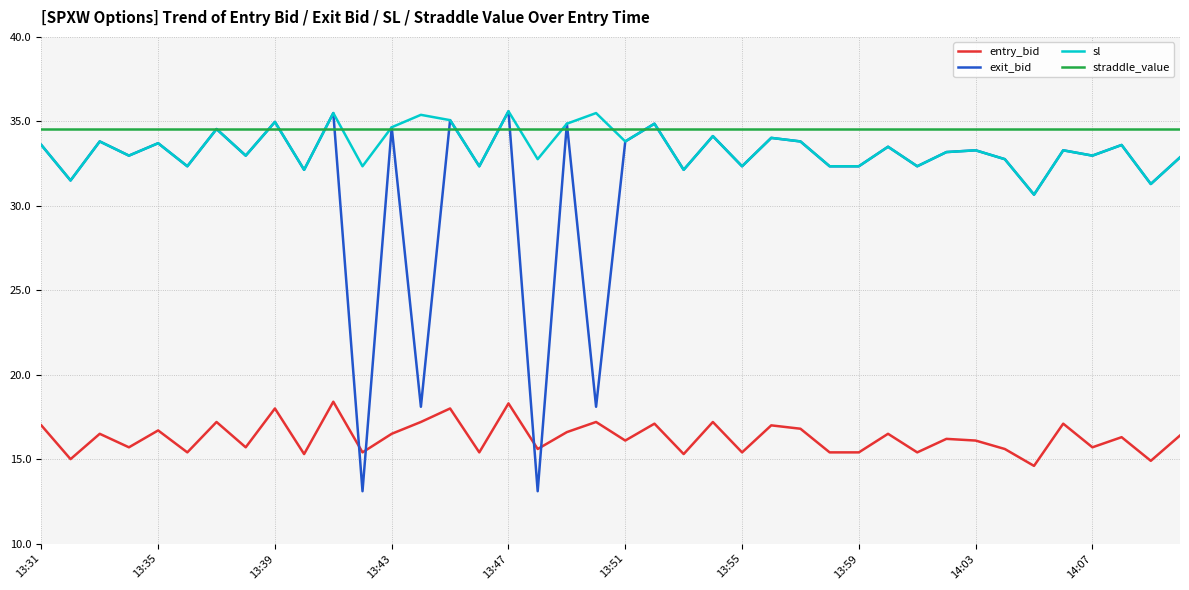

What is the lowest value of the entry_bid series?

14.6